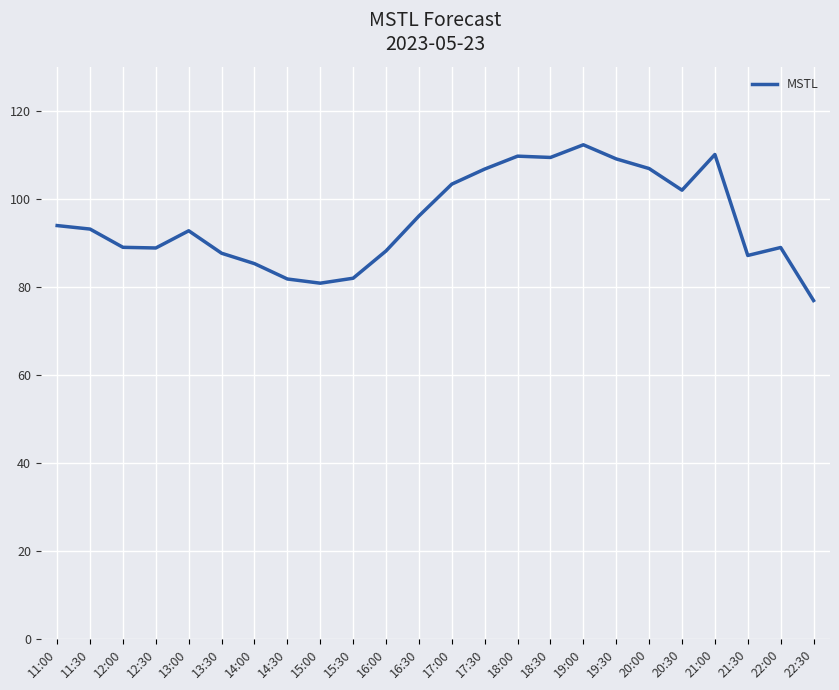

Which category has the lowest value across all series?

22:30